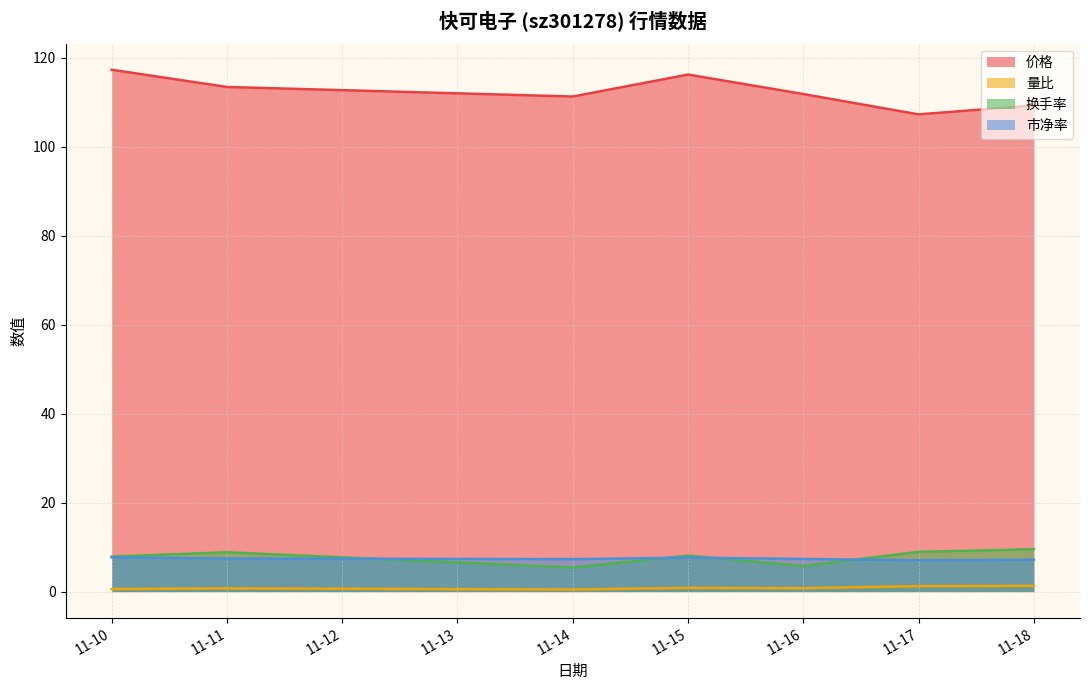

Does the chart have visible grid lines?

Yes